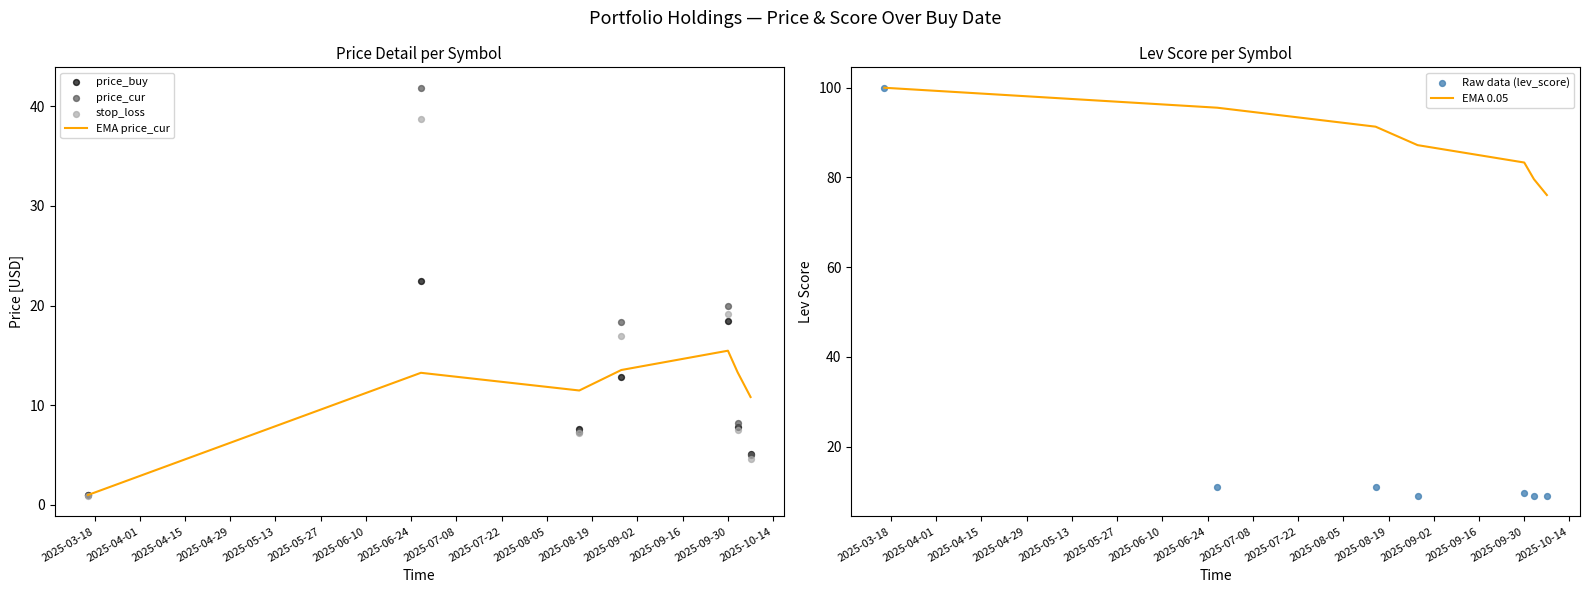

What are all the series names shown in the legend?

EMA price_cur, price_buy, price_cur, stop_loss, EMA 0.05, Raw data (lev_score)